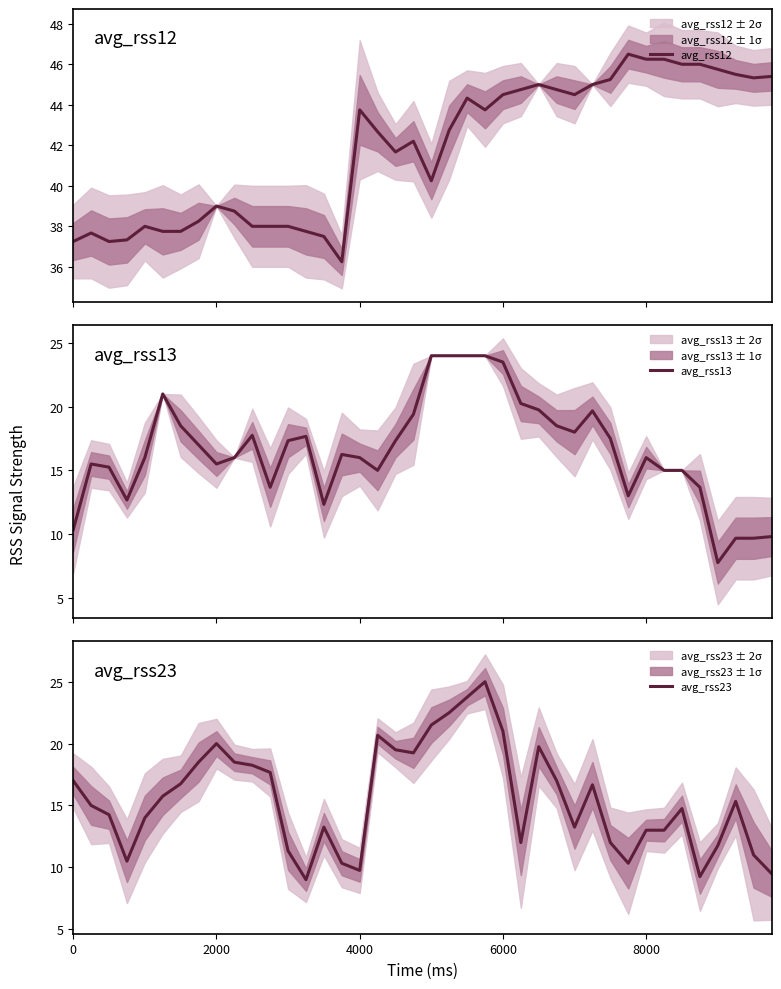

How many intersections are there between avg_rss23 and avg_rss13?

11